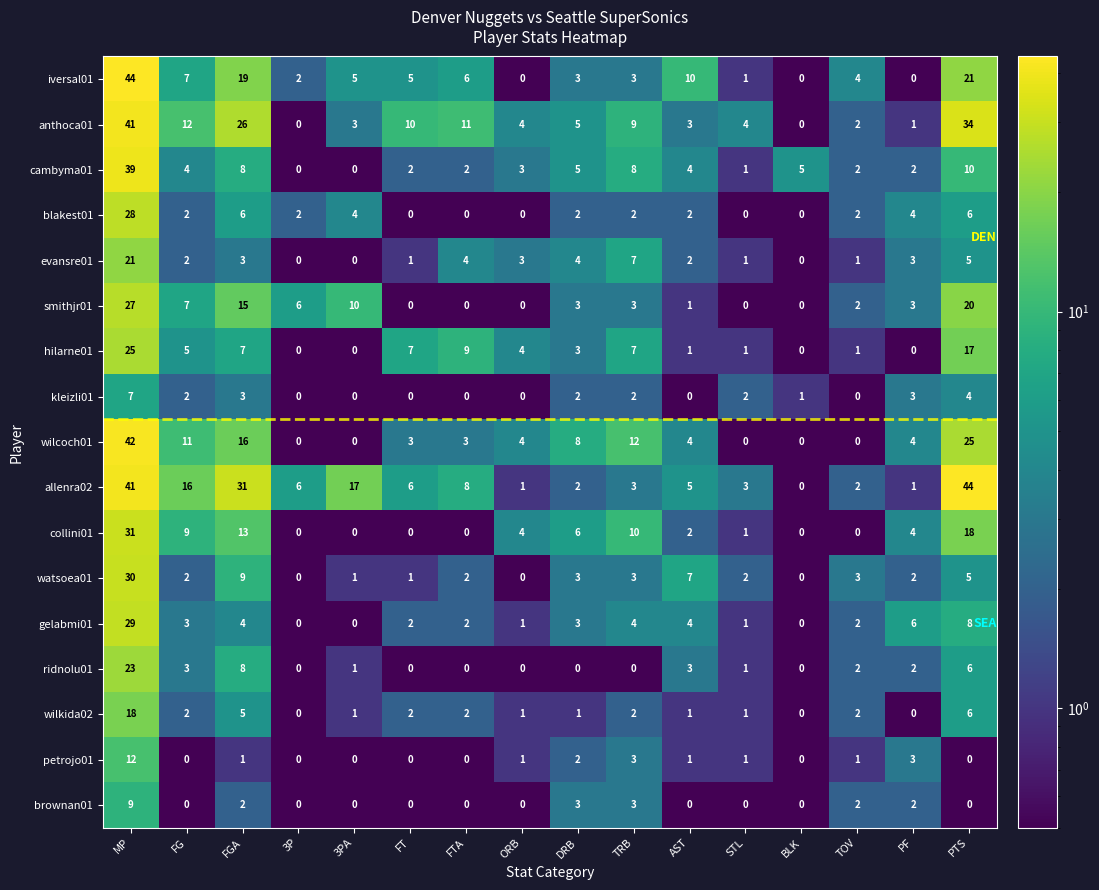

What is the difference between the second highest and minimum values in the blakest01 series?

6